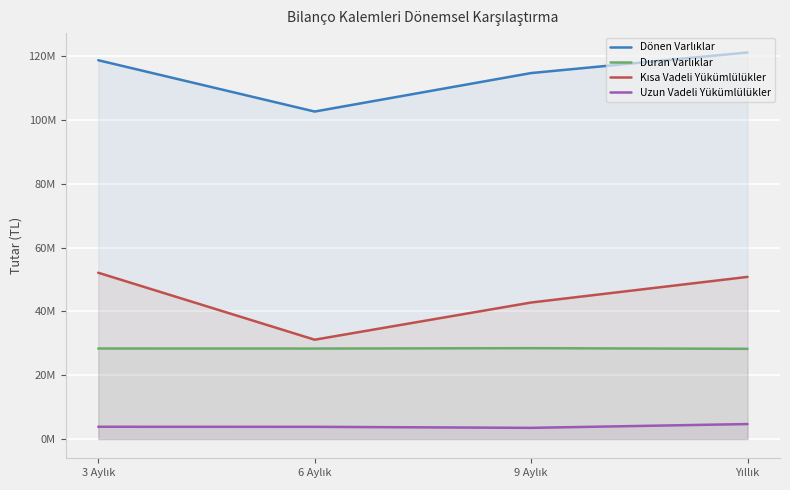

Reading right to left, transcribe all the data shown in this chart.

Dönen Varlıklar: Yıllık=121144462	9 Aylık=114685340	6 Aylık=102625071	3 Aylık=118707389
Duran Varlıklar: Yıllık=28281272	9 Aylık=28481416	6 Aylık=28363938	3 Aylık=28378762
Kısa Vadeli Yükümlülükler: Yıllık=50816152	9 Aylık=42787702	6 Aylık=31134127	3 Aylık=52120306
Uzun Vadeli Yükümlülükler: Yıllık=4708823	9 Aylık=3515946	6 Aylık=3838479	3 Aylık=3858652